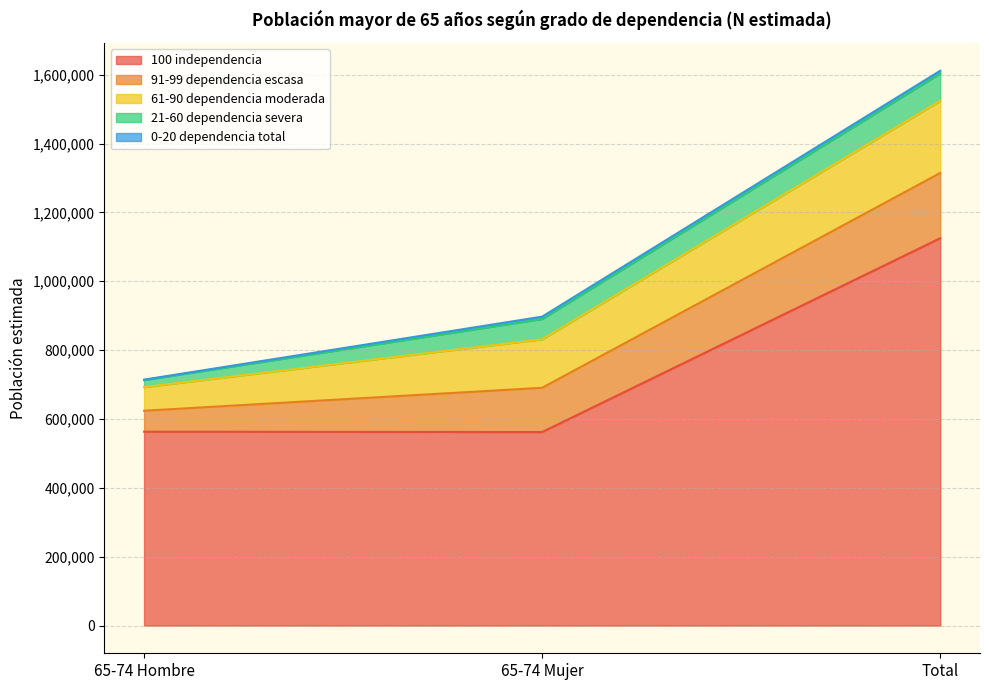

What is the label of the 3rd point from the right?

65-74 Hombre